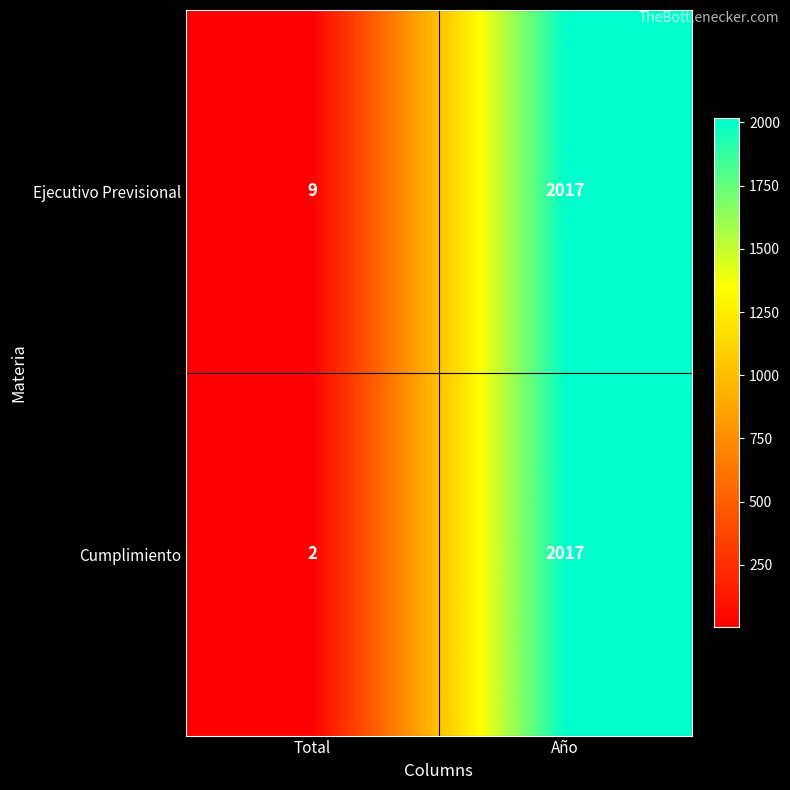

At Total, list the series in order from largest to smallest.

Ejecutivo Previsional, Cumplimiento